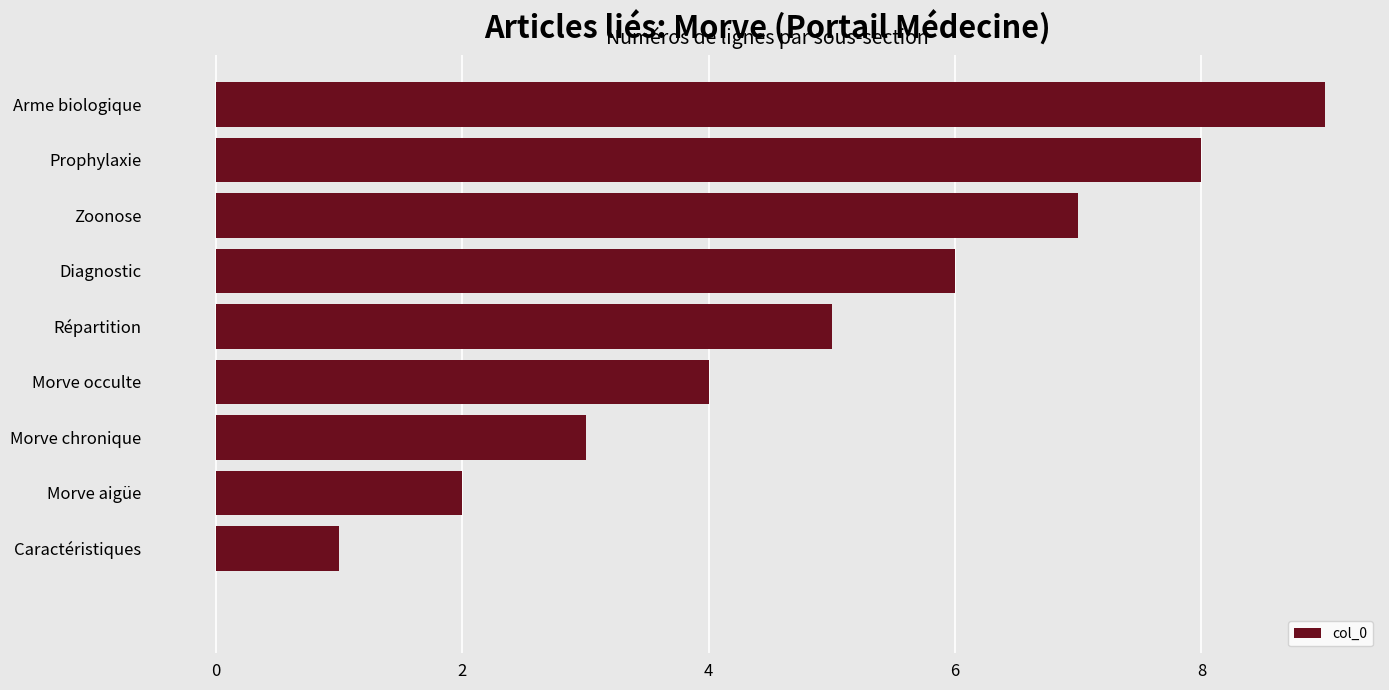

What is the sum of all values?

45